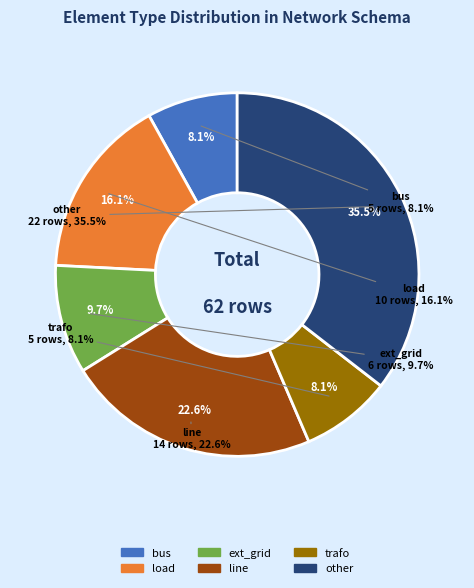

What is the change in value from load to ext_grid?

-4